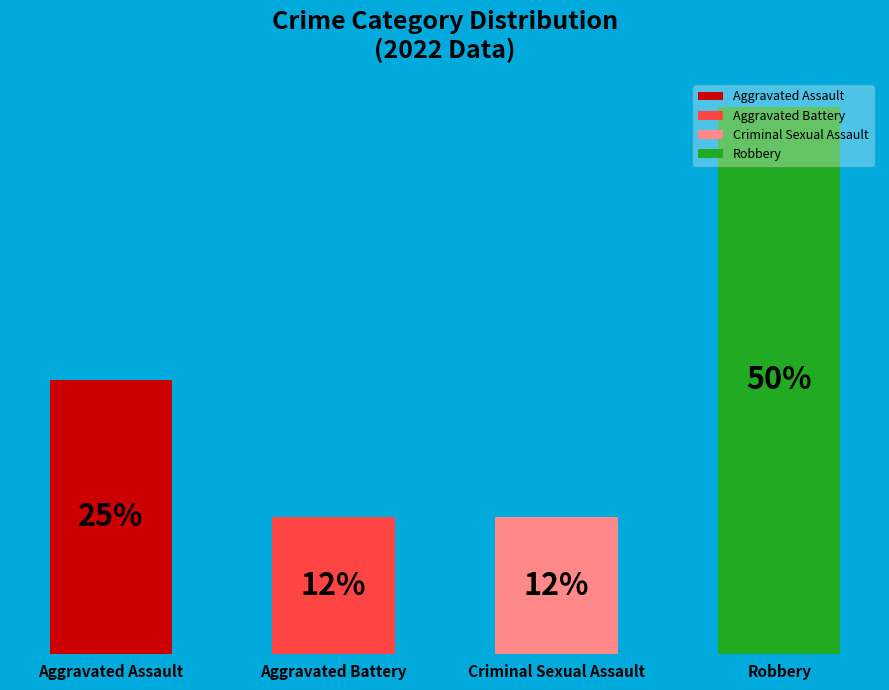

What is the label of the 2nd bar from the right?

Criminal Sexual Assault